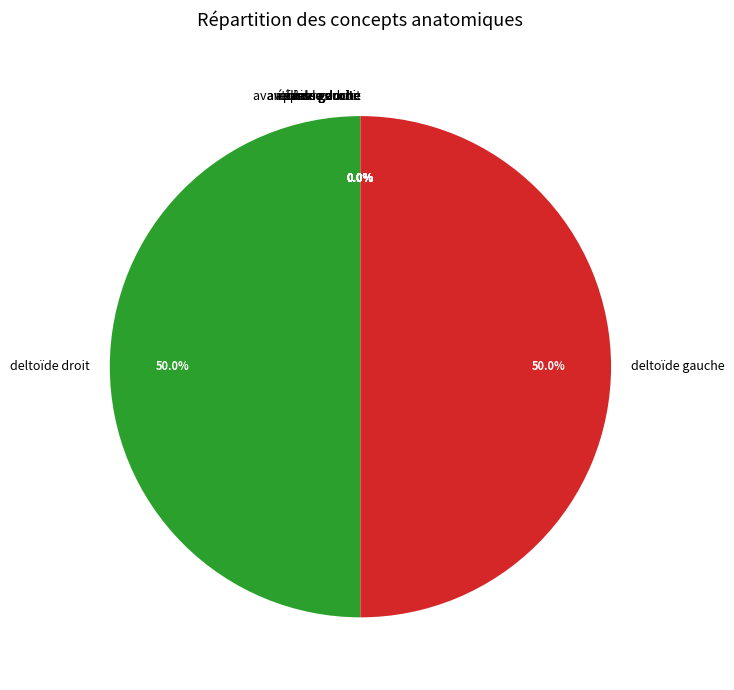

To the nearest percent, what is the average slice percentage?

10%